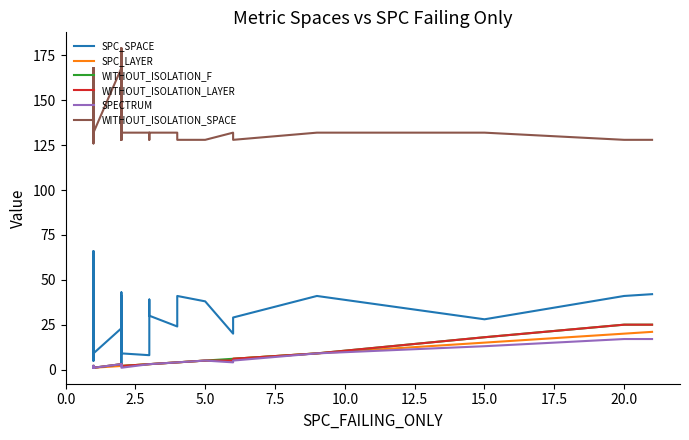

What is the value of the SPC_LAYER point at the 19th from the left?

2